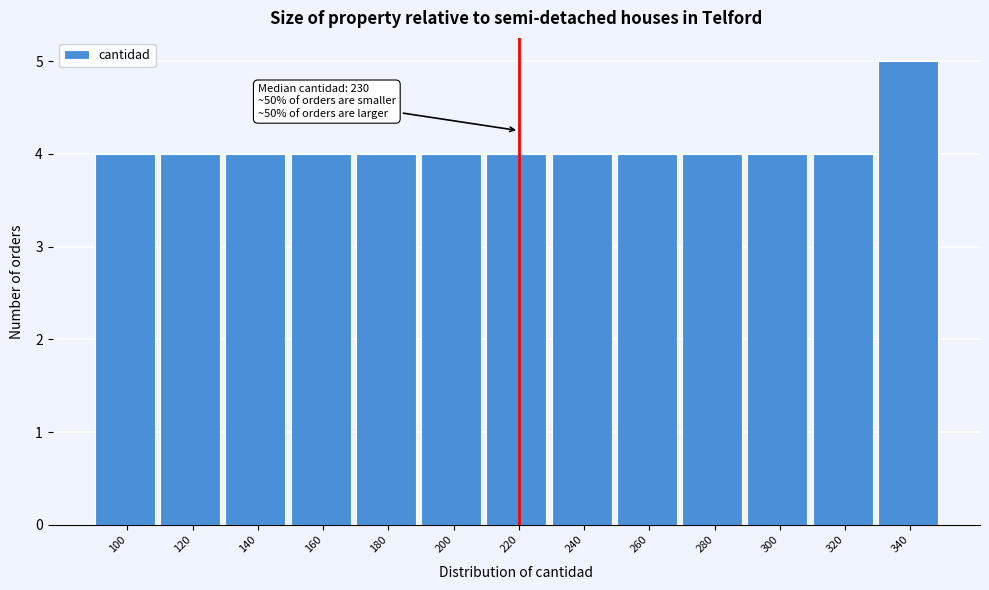

Reading left to right, list all the values displayed in this chart.

100=4	120=4	140=4	160=4	180=4	200=4	220=4	240=4	260=4	280=4	300=4	320=4	340=5